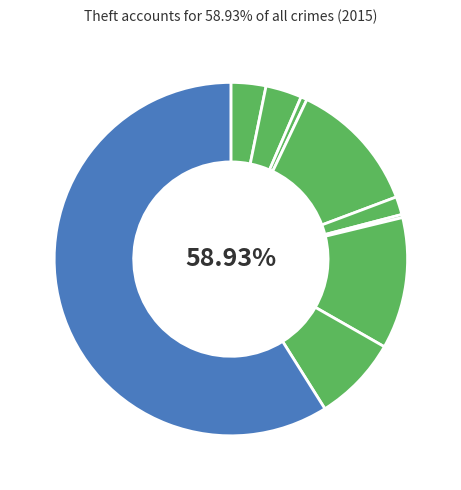

True or false: Homicide accounts for 9% of the total.

False